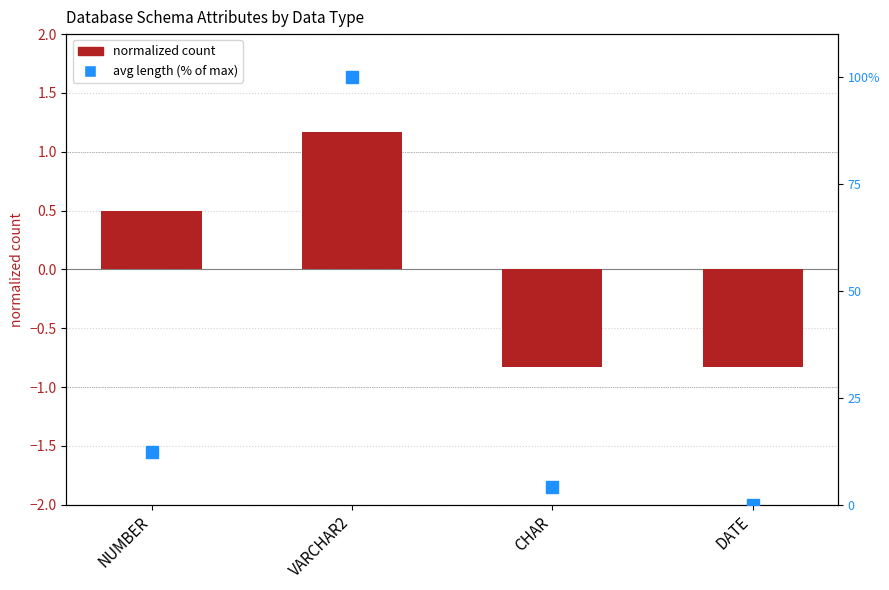

How many negative values does the normalized count series have?

2